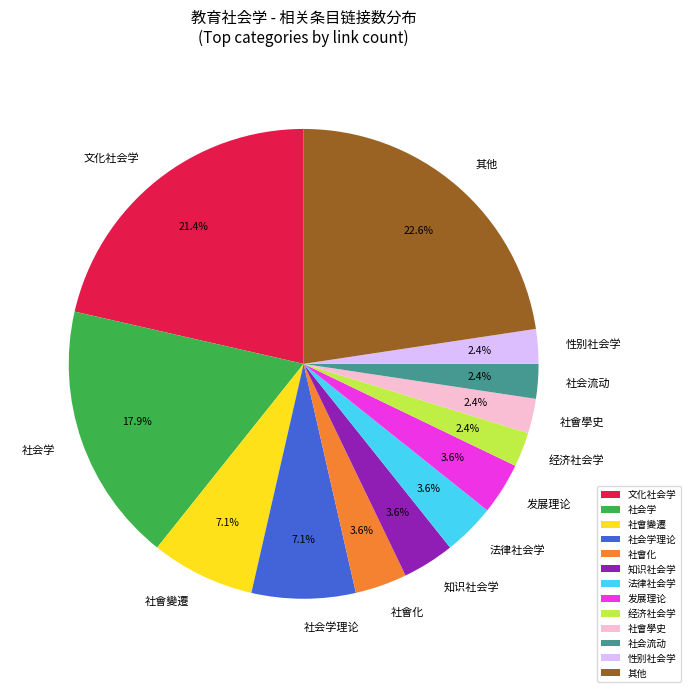

Is 法律社会学 the majority of the pie?

No